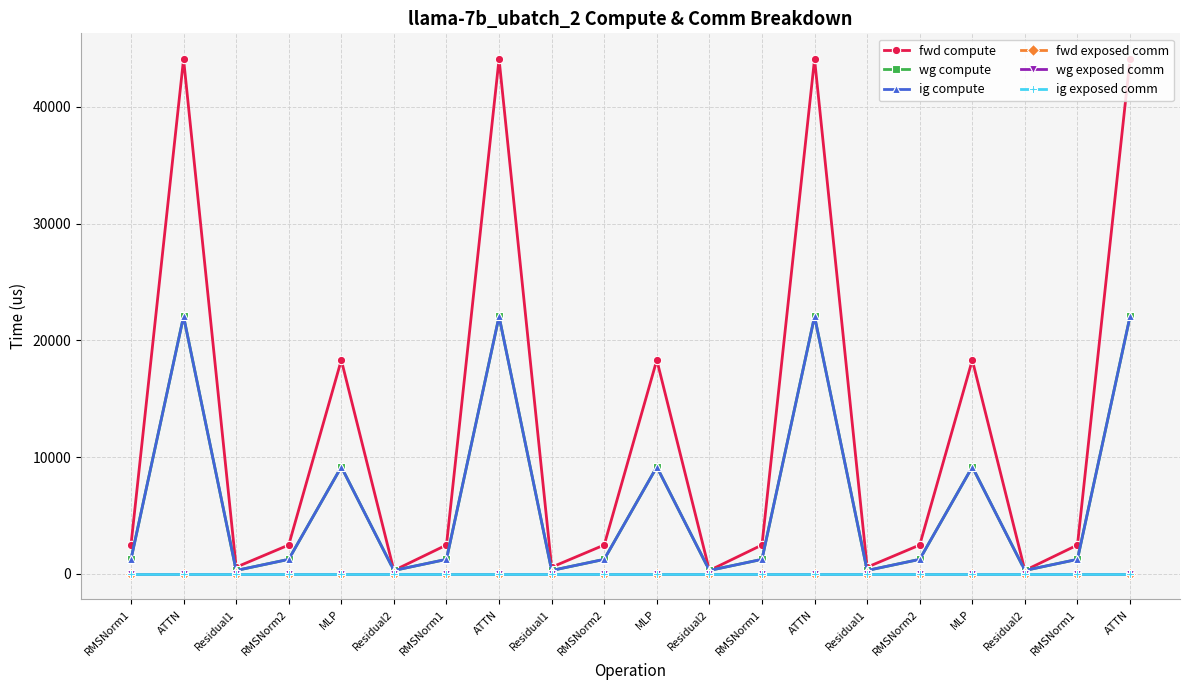

How many lines are shown in the chart?

6